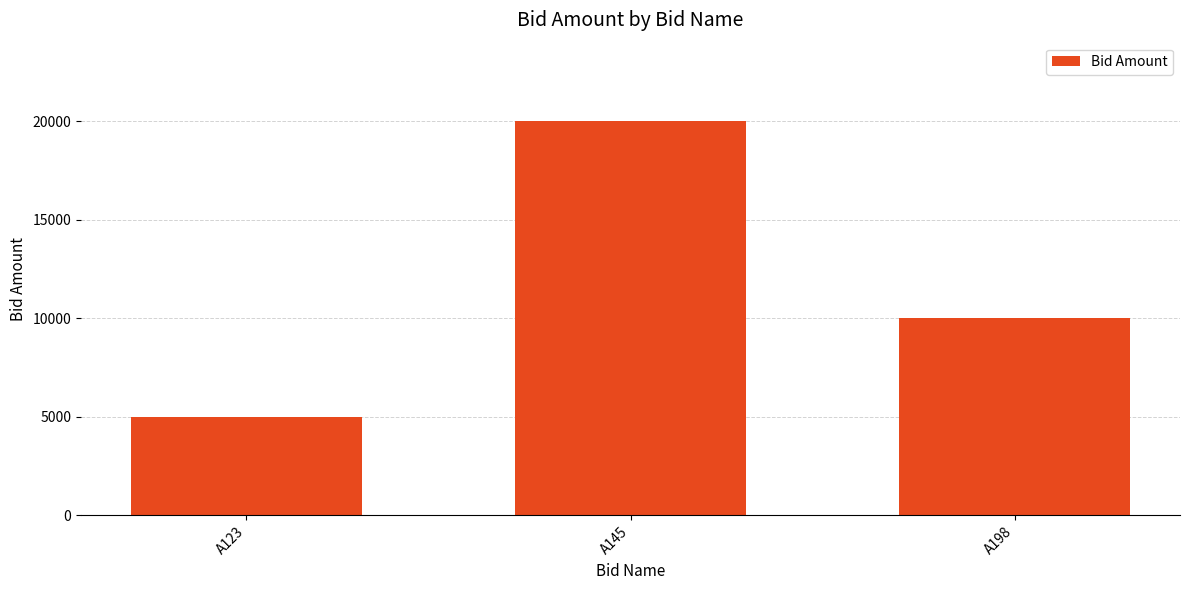

True or false: the data shows 4893 at A198.

False